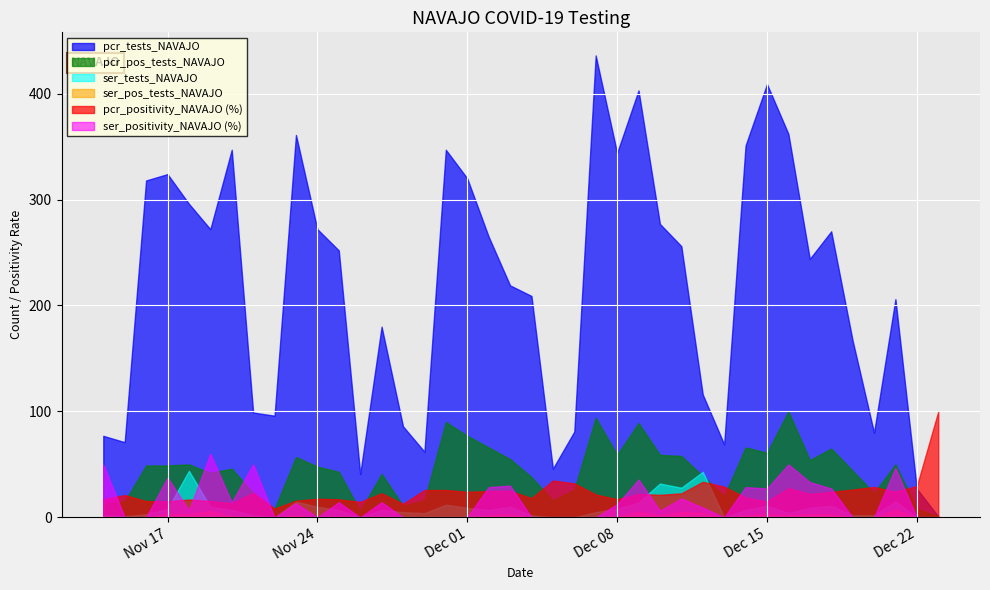

What is the difference between the ser_positivity_NAVAJO values at 39 and 33?

0.4